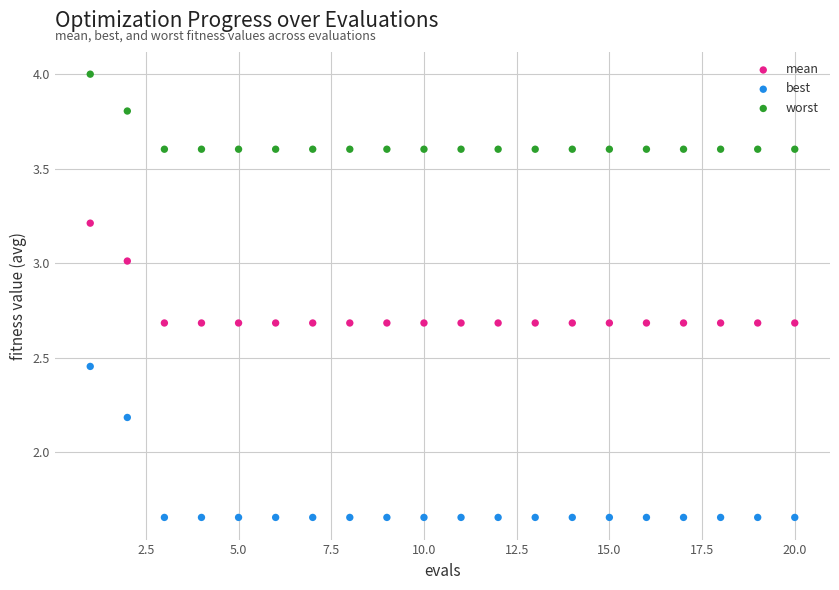

Which series reaches the minimum Y coordinate?

best